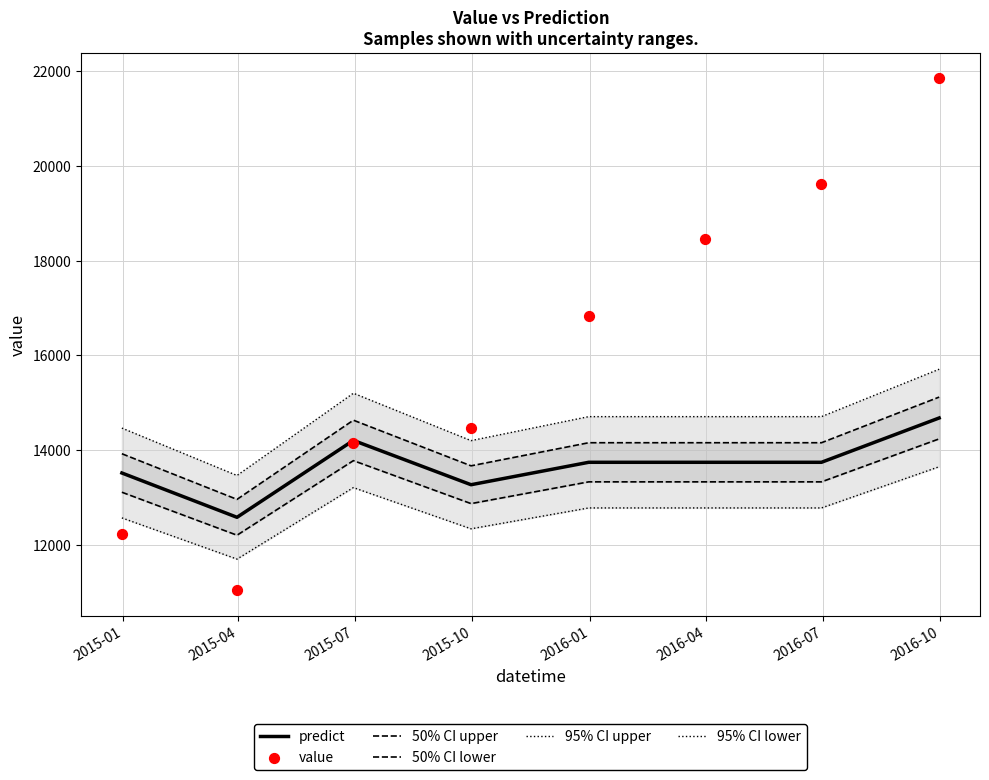

What is the minimum value for predict?

12588.2